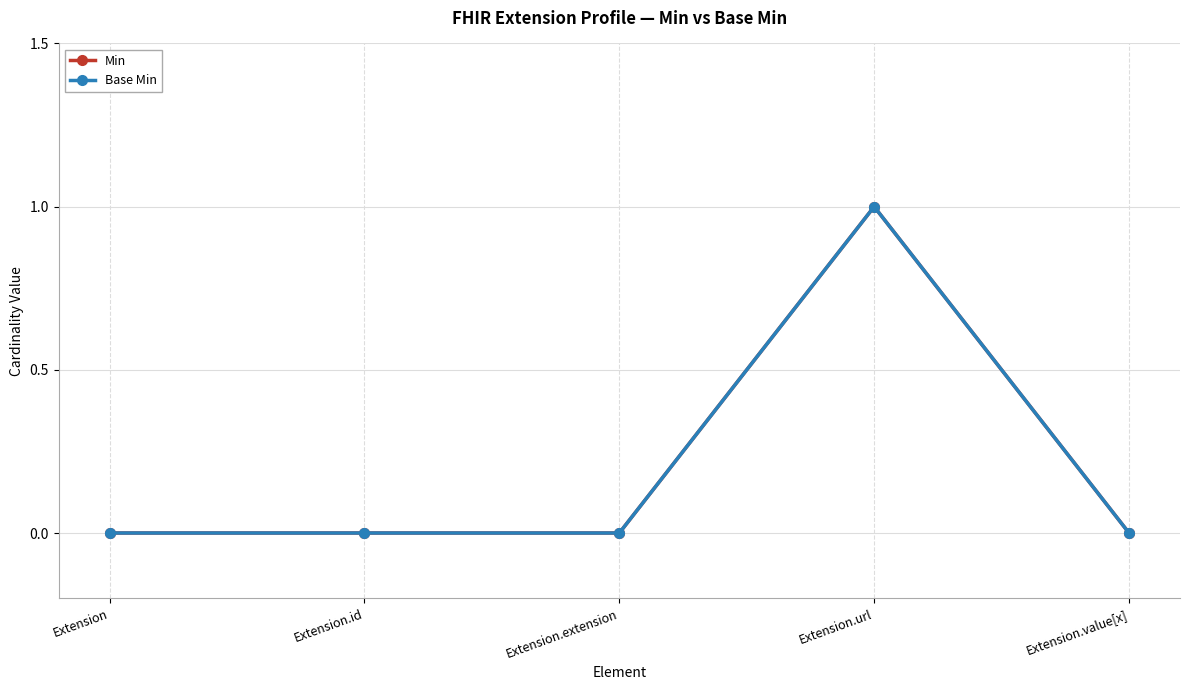

What is the label of the 2nd point from the left?

Extension.id